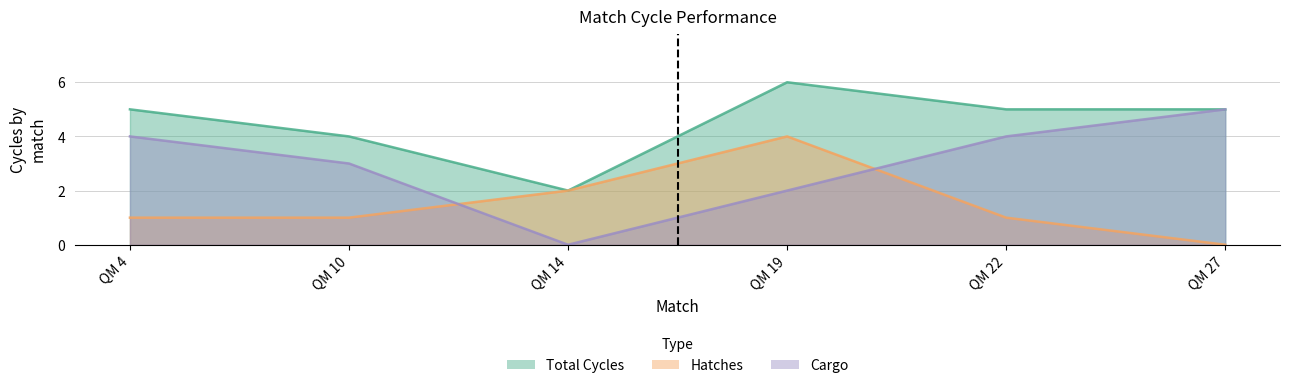

Does the chart have visible grid lines?

Yes